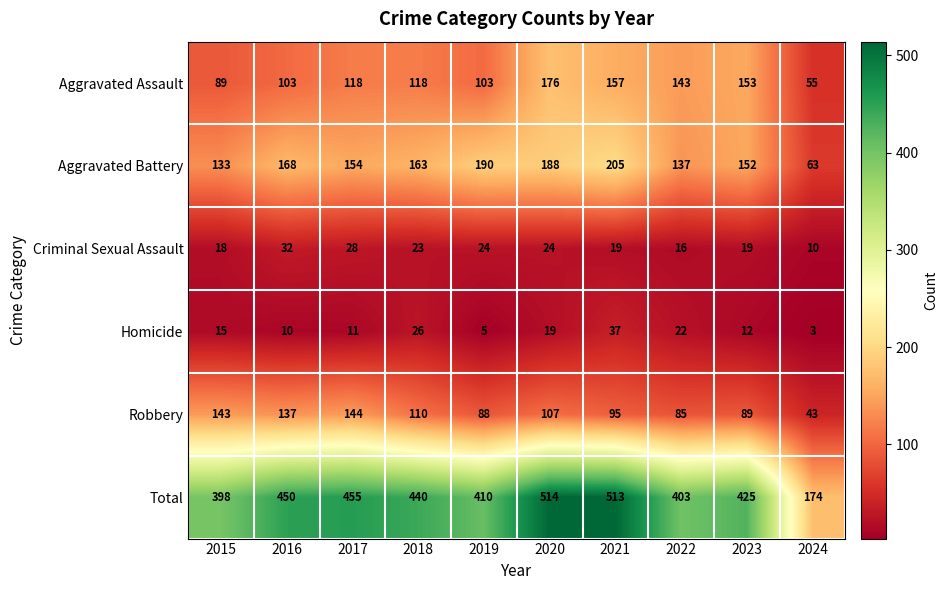

Between 2016 and 2019, which series saw the biggest shift?

Robbery